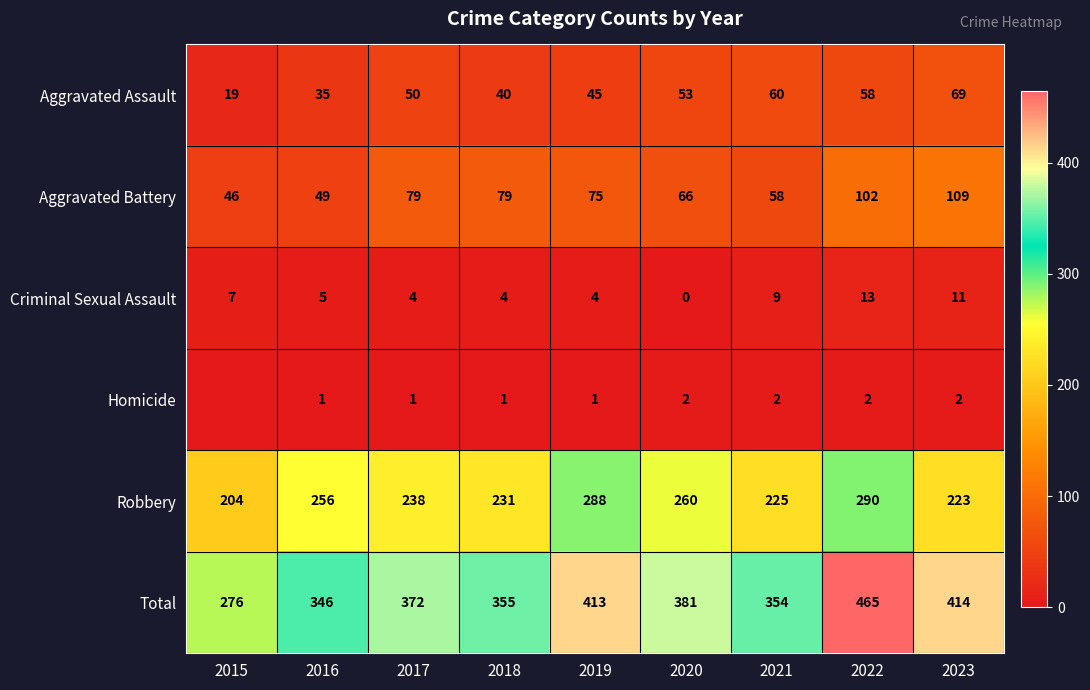

True or false: Homicide has a value of 3 at 2022.

False